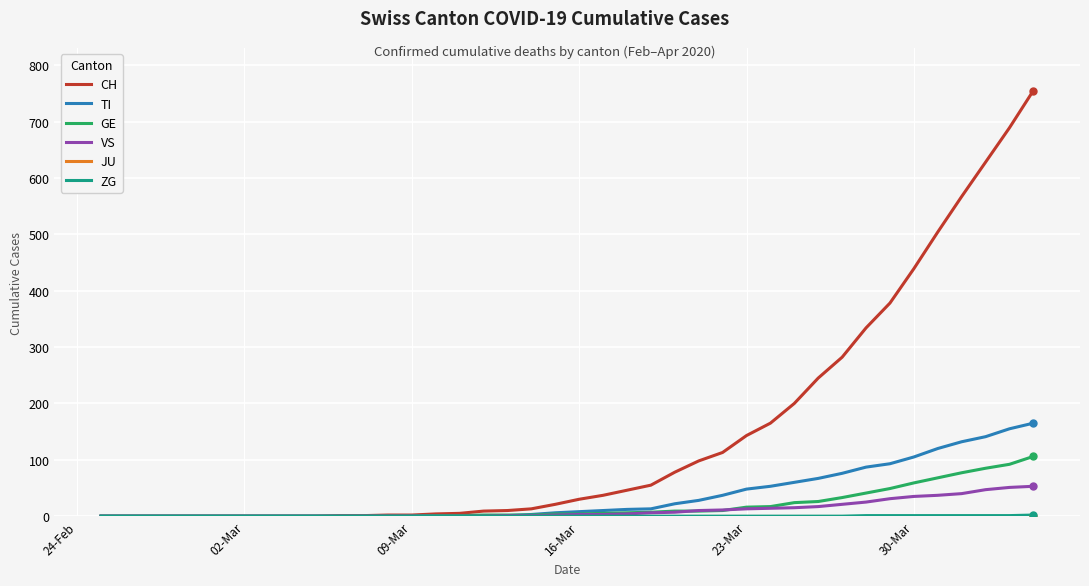

What is the greatest value displayed?

755